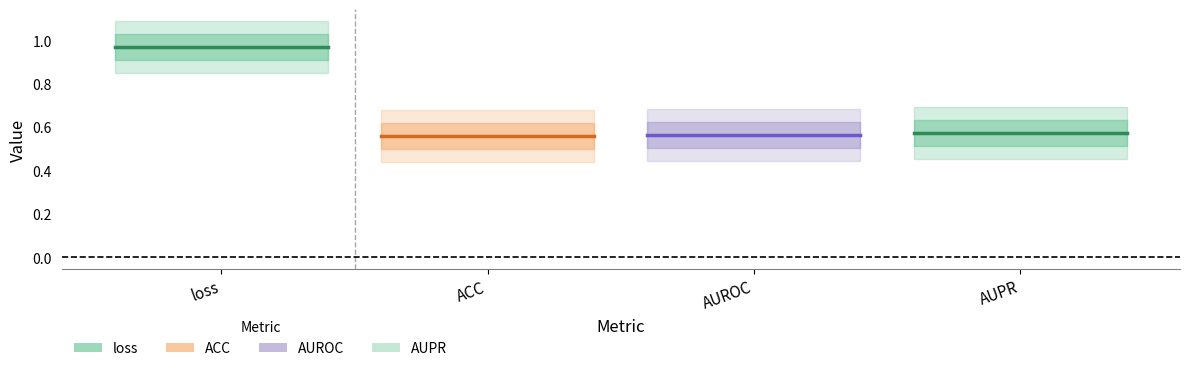

True or false: ACC has a value of 0.2 at ACC.

False